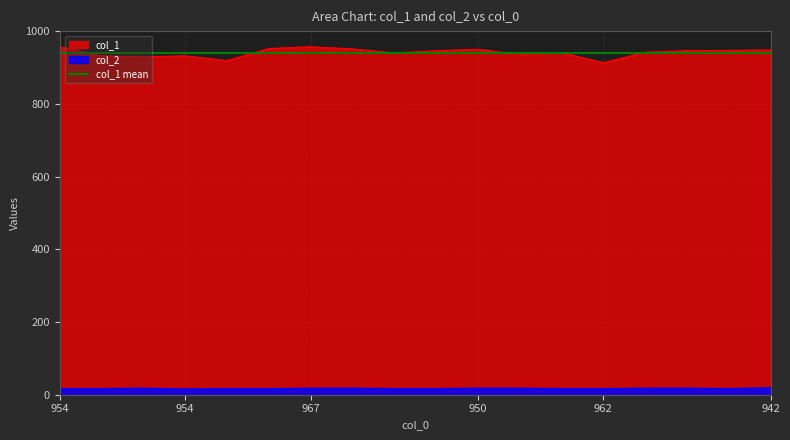

Is it true that col_1 equals 952 at 960?

True